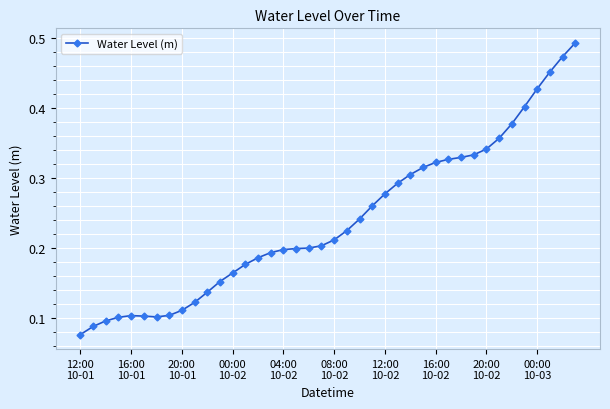

How many values are between 0 and 1?

40